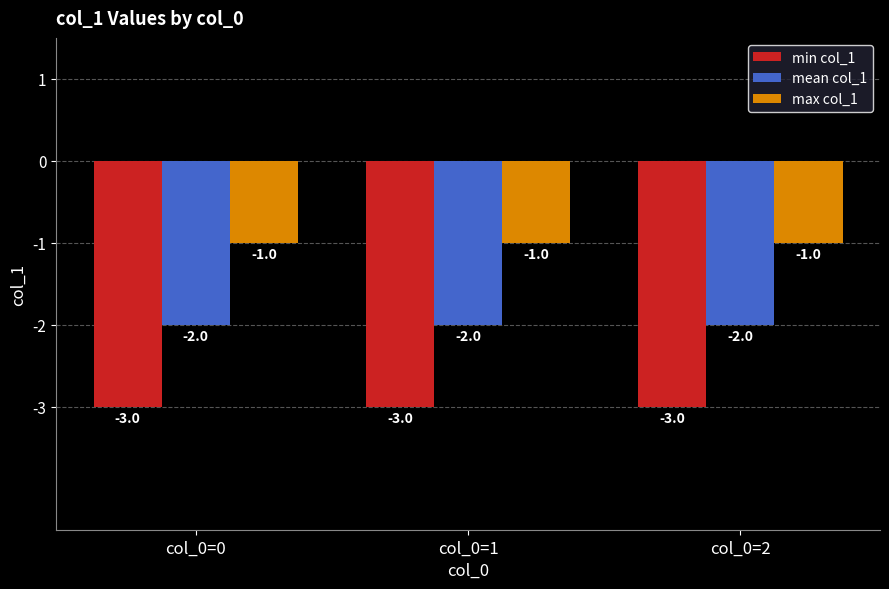

At how many categories does at least one series exceed -2?

3